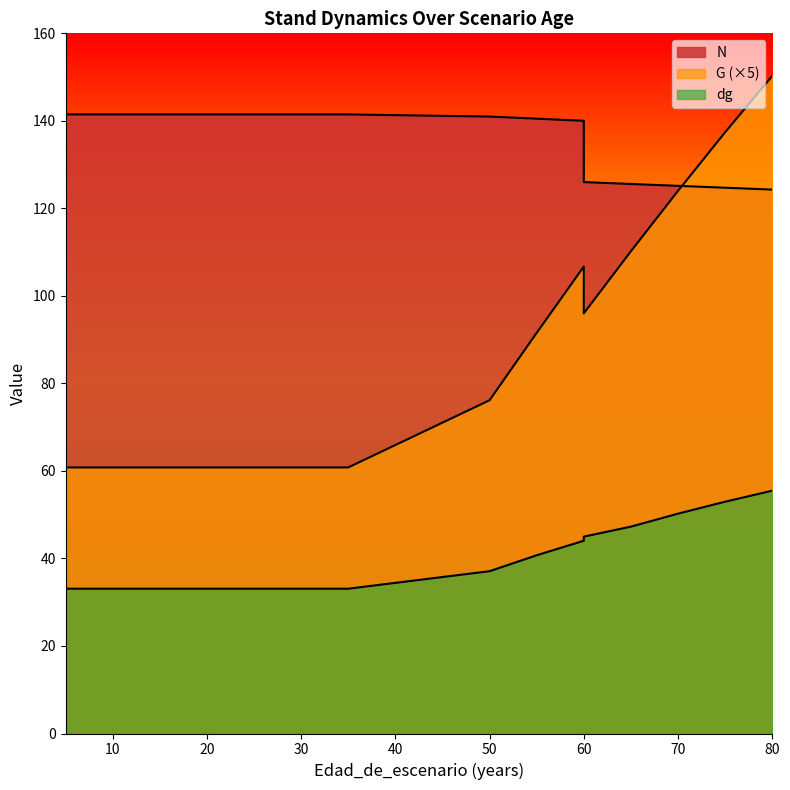

What is the value of the N point at the 3rd from the left?

141.5